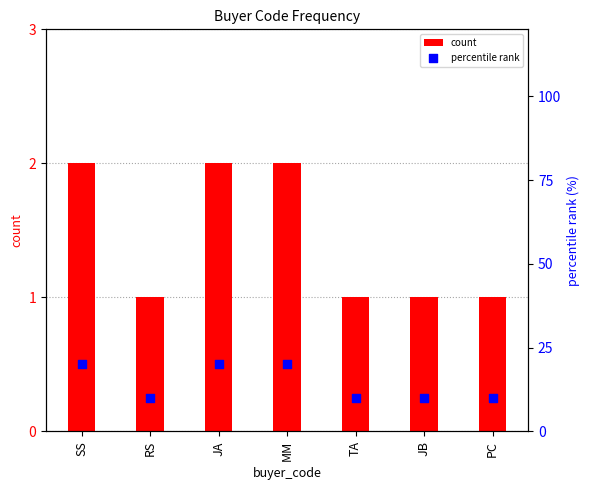

What are all the series names shown in the legend?

count, percentile rank